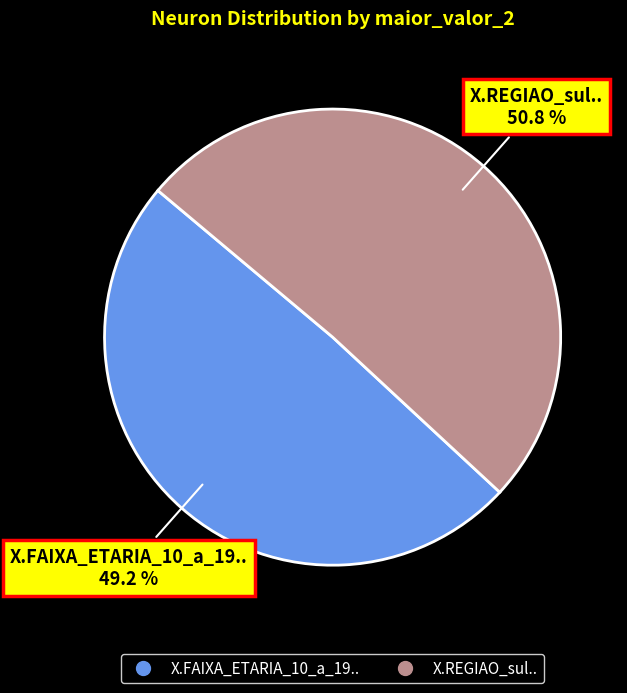

To the nearest percent, what is the difference between the largest and smallest slice percentages?

2%